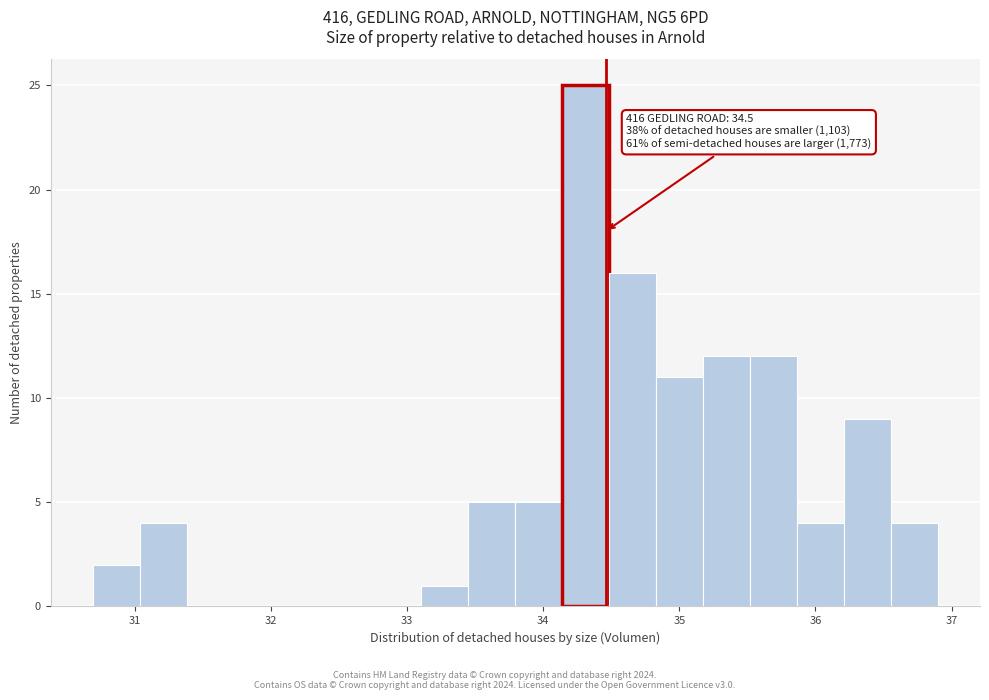

Read against the x-axis, roughly where is the centre of the tallest bar?

34.3